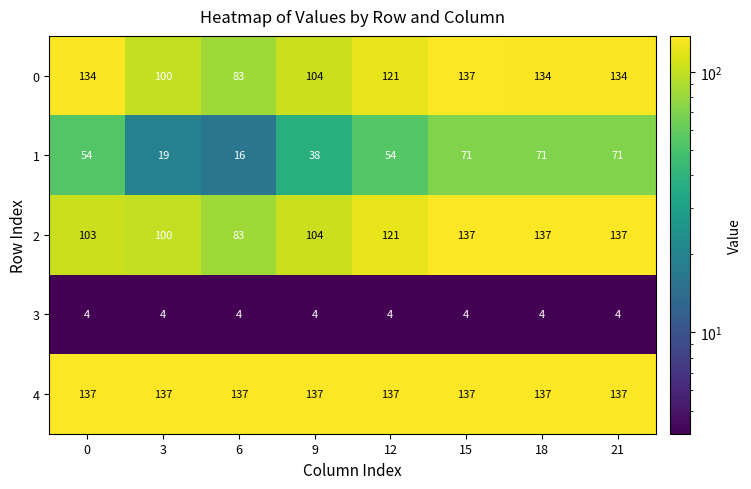

What is the average value of the 1 series?

49